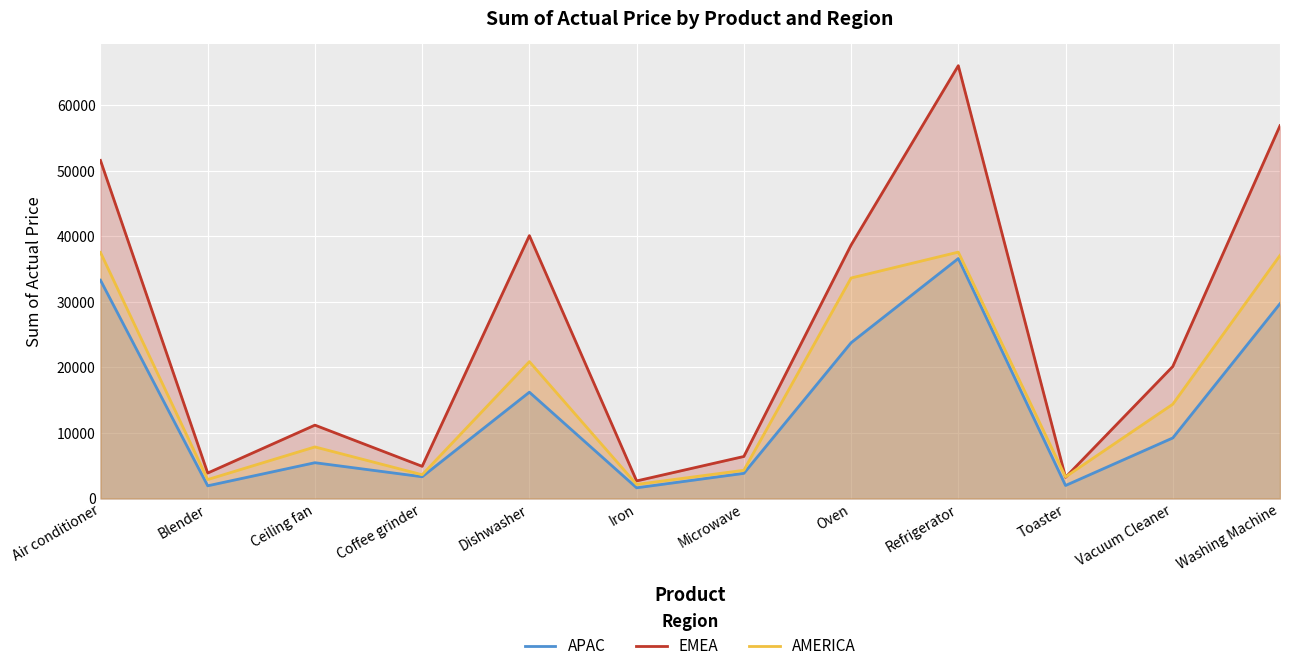

Reading left to right, extract all data points from this chart.

APAC: 33306	1939	5462	3319	16220	1633	3836	23760	36610	1987	9238	29720
EMEA: 51576	3886	11194	4910	40105	2682	6412	38665	66030	3239	20143	56872
AMERICA: 37541	2894	7870	3627	20880	2148	4310	33640	37590	3299	14385	37088